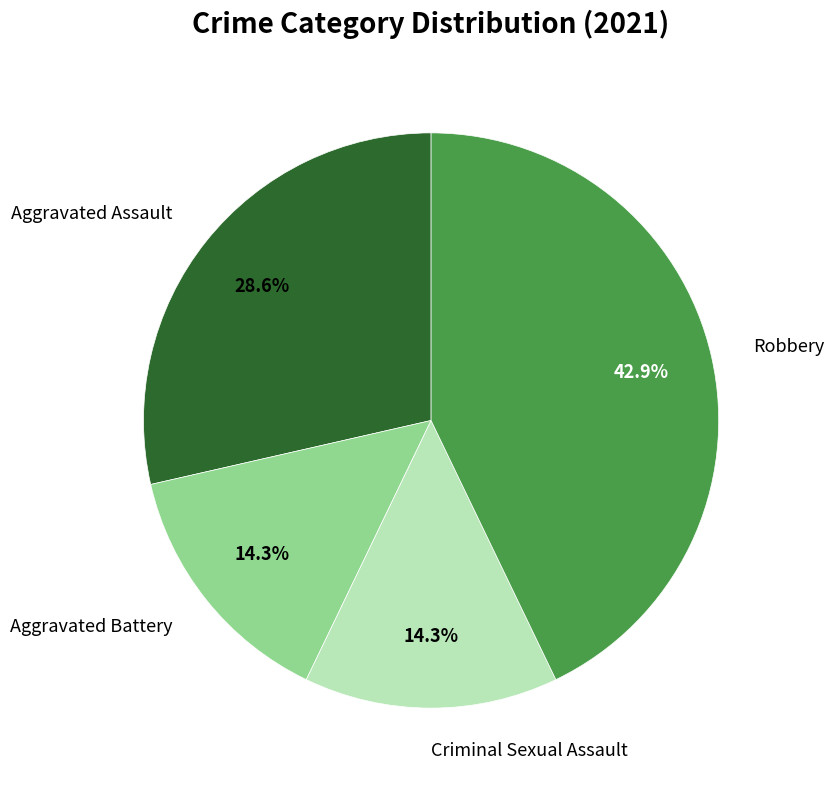

What percentage do Aggravated Battery and Aggravated Assault together represent?

42.9%